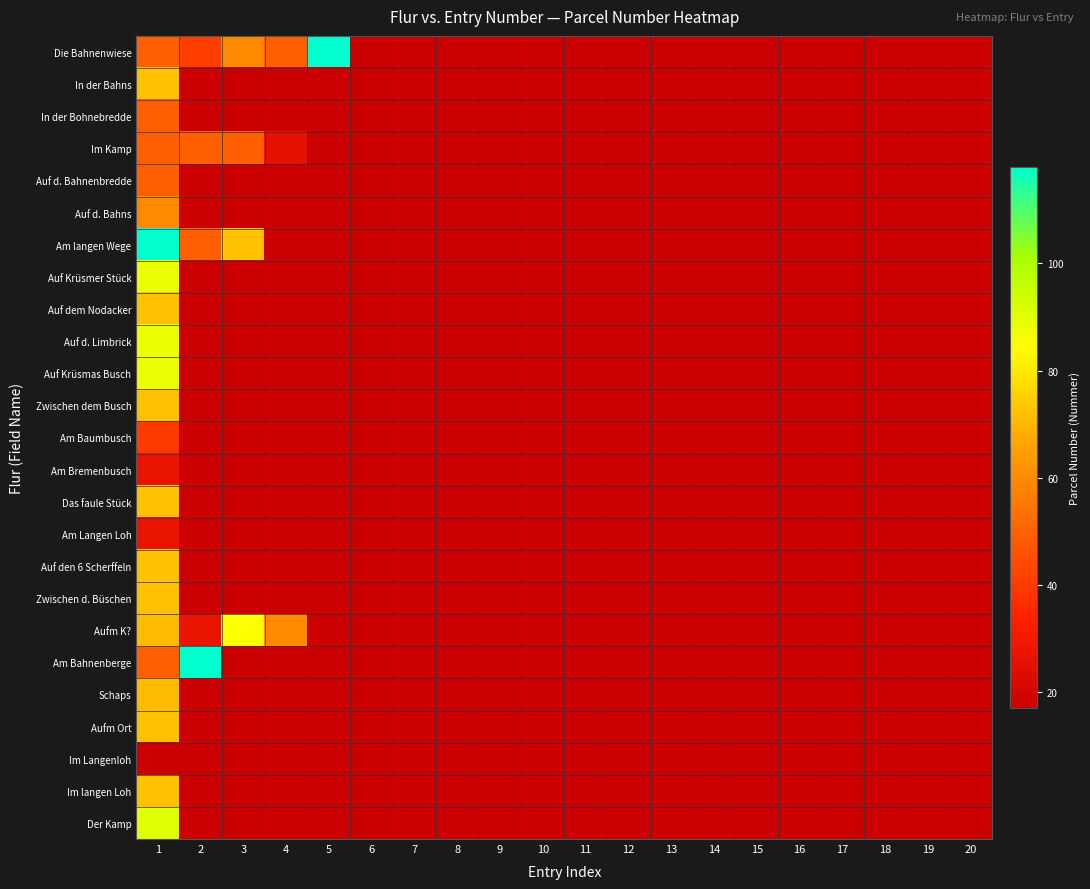

List the labels in order of Auf d. Bahnenbredde value, largest first.

1, 2, 3, 4, 5, 6, 7, 8, 9, 10, 11, 12, 13, 14, 15, 16, 17, 18, 19, 20